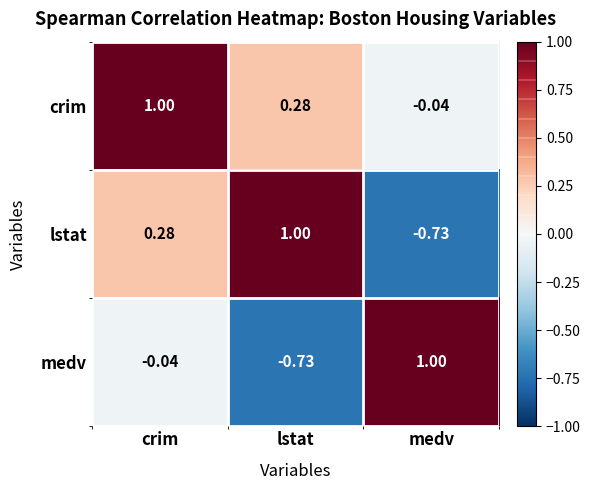

At which category is the sum across all series the highest?

crim